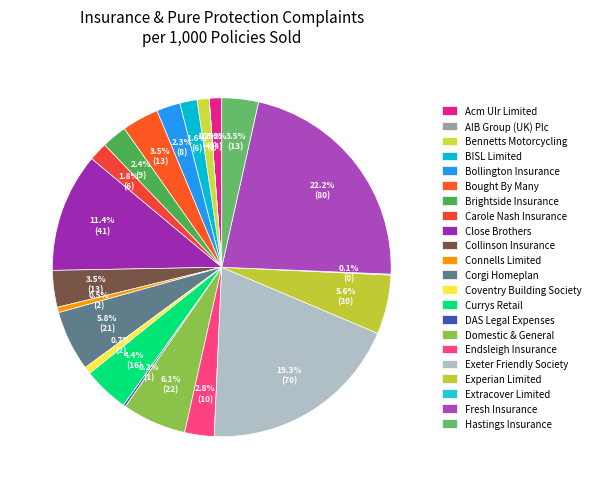

Rank the categories by value from lowest to highest.

AIB Group (UK) Plc, Extracover Limited, DAS Legal Expenses, Connells Limited, Coventry Building Society, Bennetts Motorcycling, Acm Ulr Limited, BISL Limited, Carole Nash Insurance, Bollington Insurance, Brightside Insurance, Endsleigh Insurance, Hastings Insurance, Bought By Many, Collinson Insurance, Currys Retail, Experian Limited, Corgi Homeplan, Domestic & General, Close Brothers, Exeter Friendly Society, Fresh Insurance